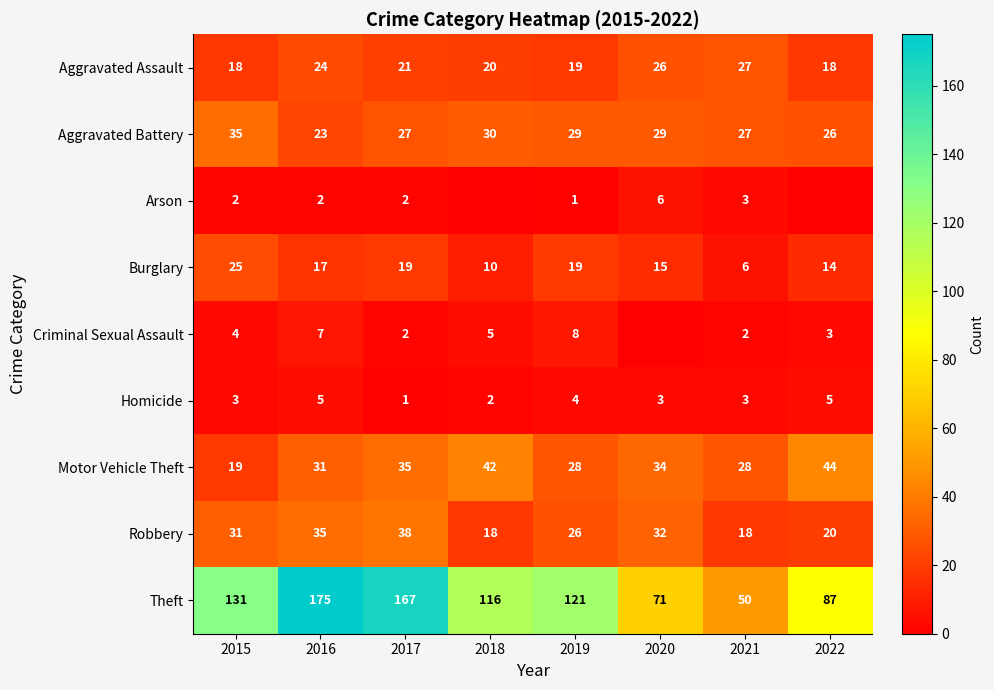

What is the sum of the Aggravated Battery values at 2016 and 2015?

58